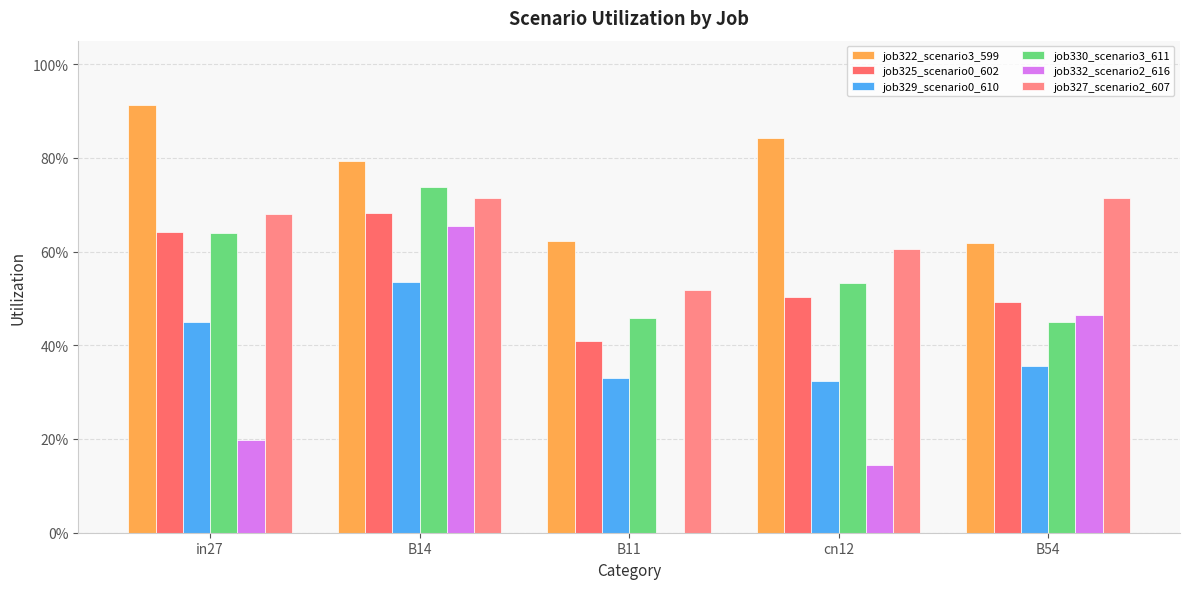

Count the job327_scenario2_607 values in the range 0 to 1.

5